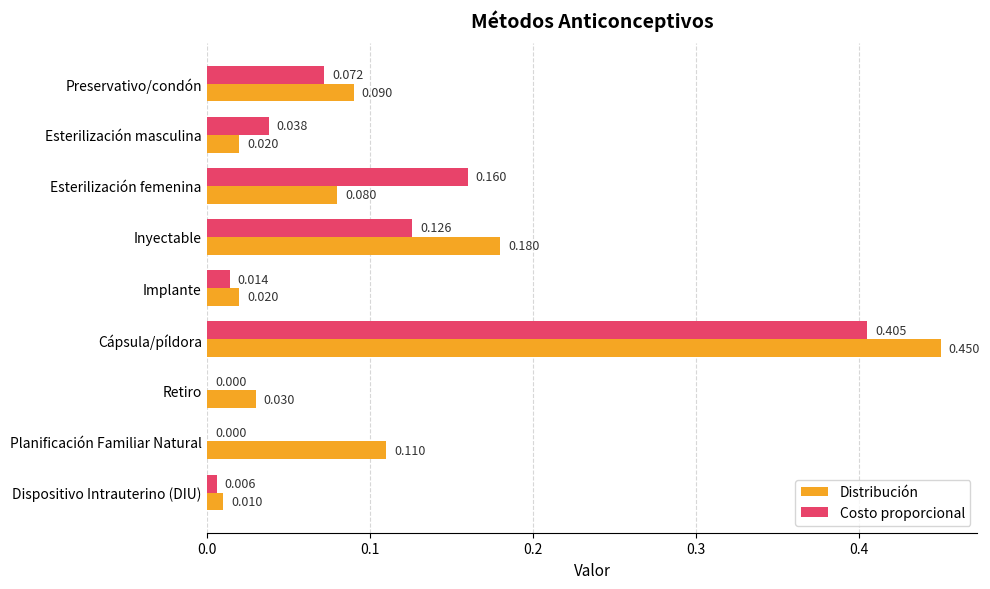

Between Implante and Dispositivo Intrauterino (DIU), which series saw the biggest shift?

Distribución